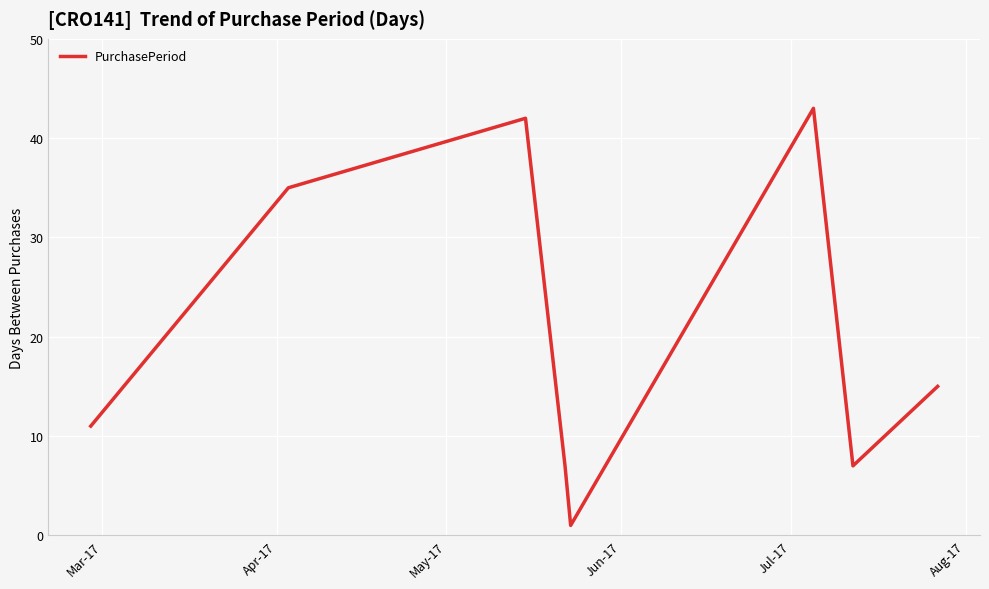

How many interior local valleys (lower than both neighbors) does the data have?

2